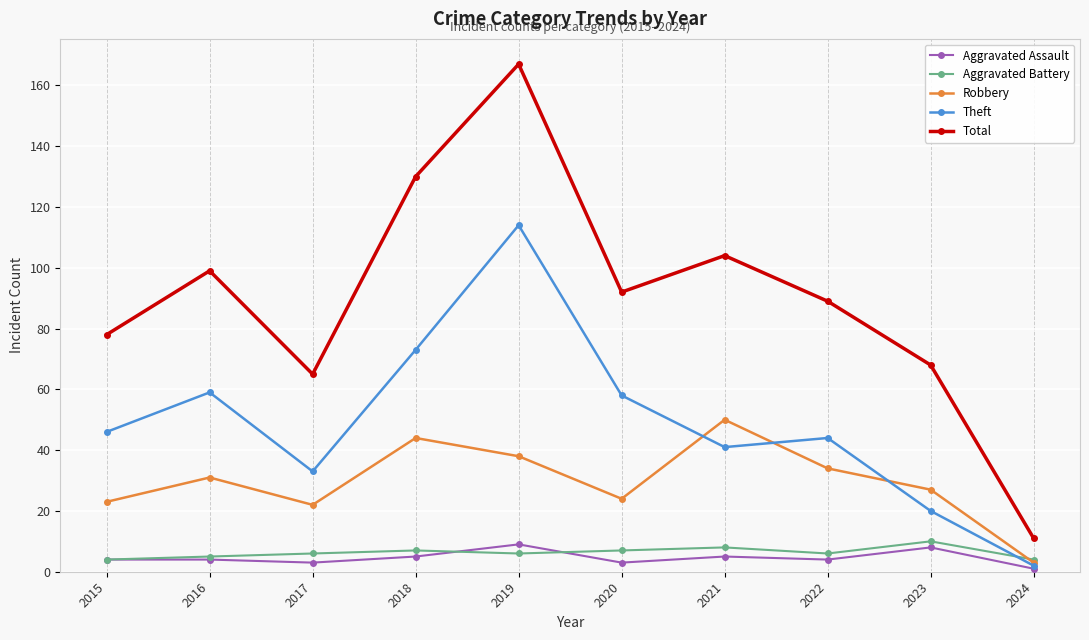

Where is the first local minimum for Total?

2017